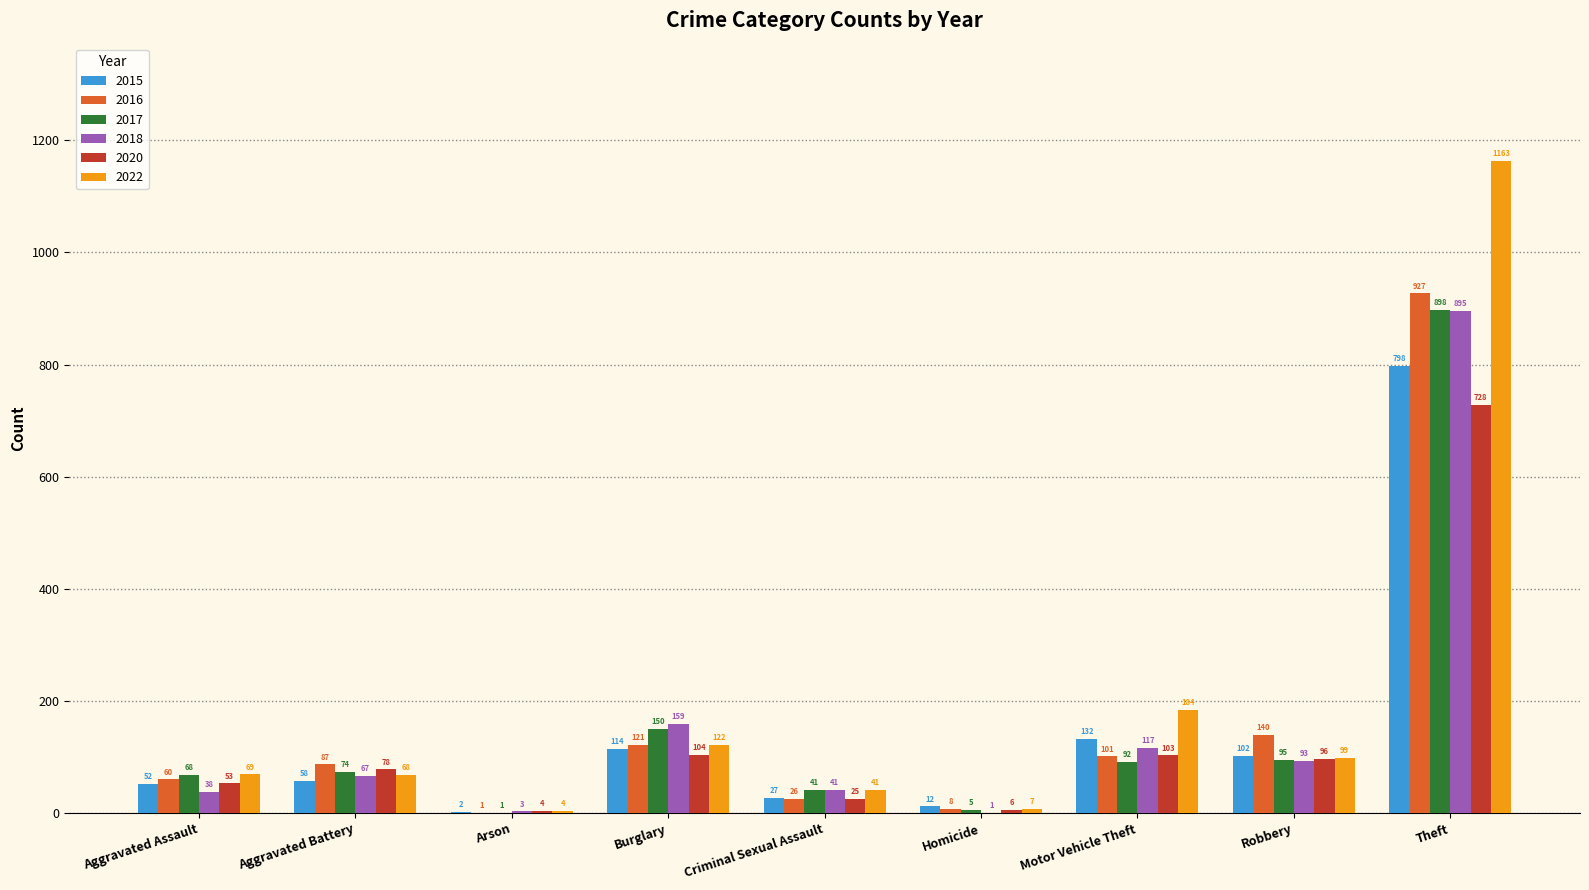

Is it true that 2020 equals 104 at Burglary?

True